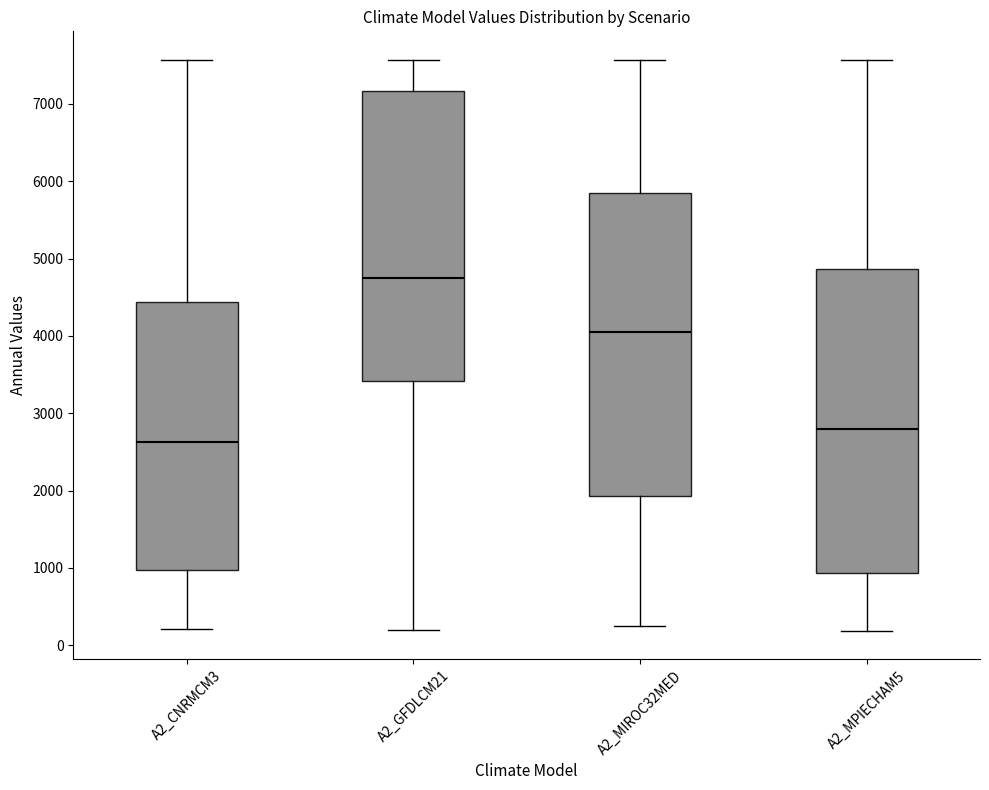

Reading left to right, transcribe this box plot: for each box, give where its median line is, the range the box spans, and where its two whiskers end, as read against the y-axis. The values are not printed on the chart, so give them approximately, as read against the axis.

A2_CNRMCM3: median 2600, box 1000 to 4400, whiskers 200 to 7600
A2_GFDLCM21: median 4700, box 3400 to 7200, whiskers 200 to 7600
A2_MIROC32MED: median 4100, box 1900 to 5800, whiskers 300 to 7600
A2_MPIECHAM5: median 2800, box 900 to 4900, whiskers 200 to 7600